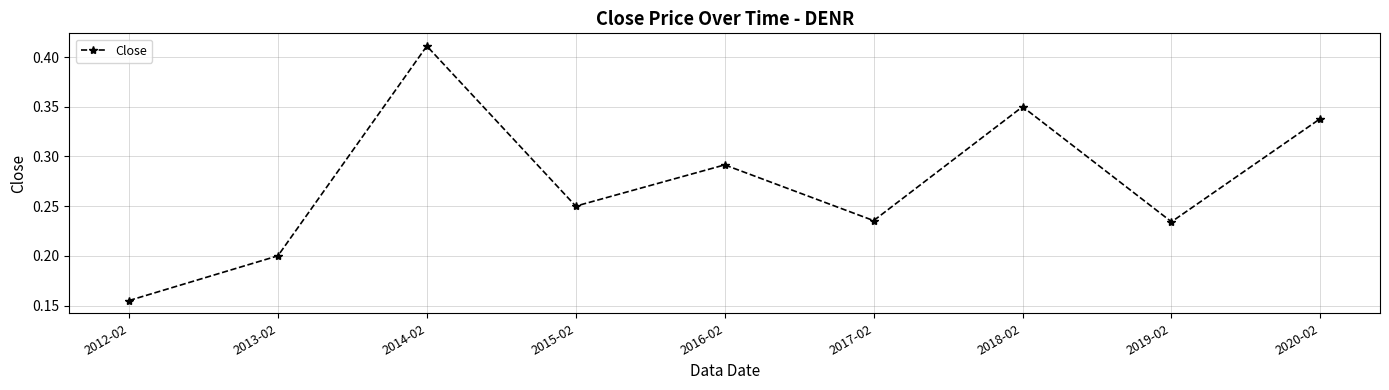

Is it true that the value at 2012-02 is 0.3?

False